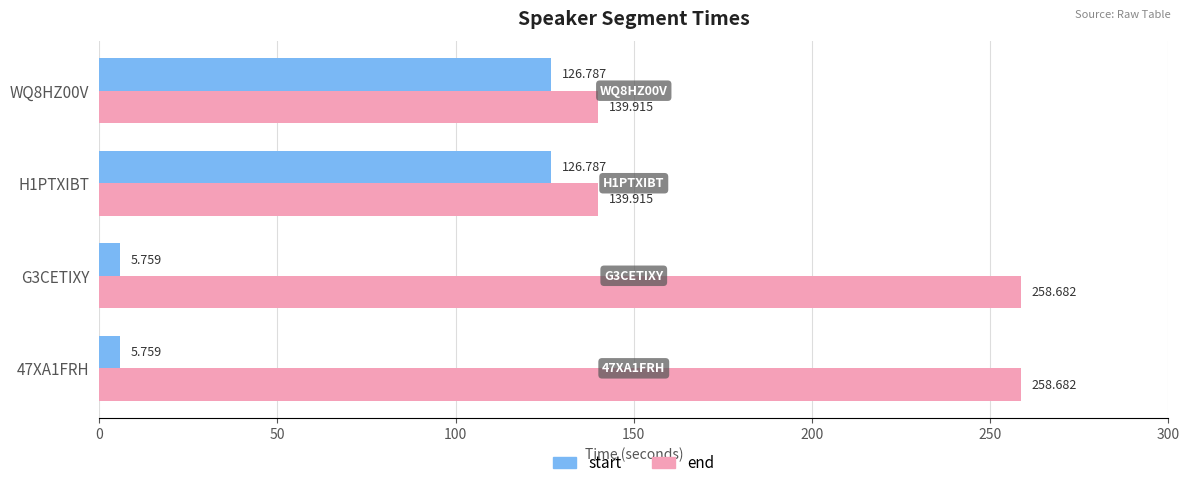

List the series in order of their peak value, highest first.

end, start